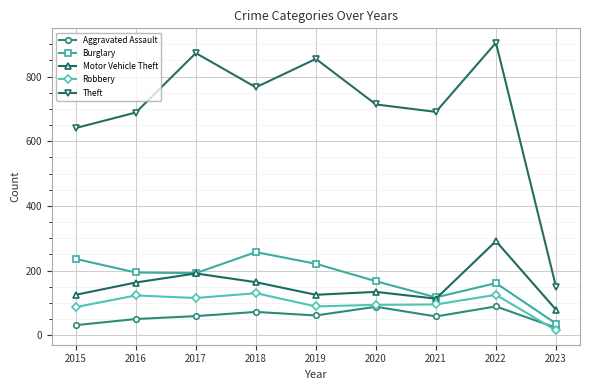

How many interior local valleys does the Burglary series have?

2